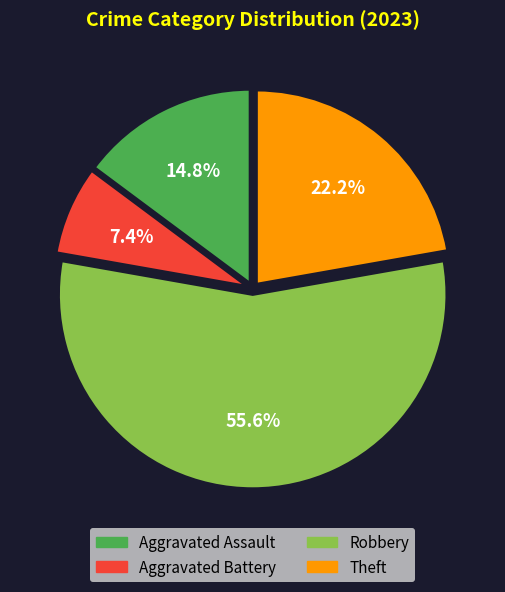

Which has a higher value, Aggravated Battery or Aggravated Assault?

Aggravated Assault